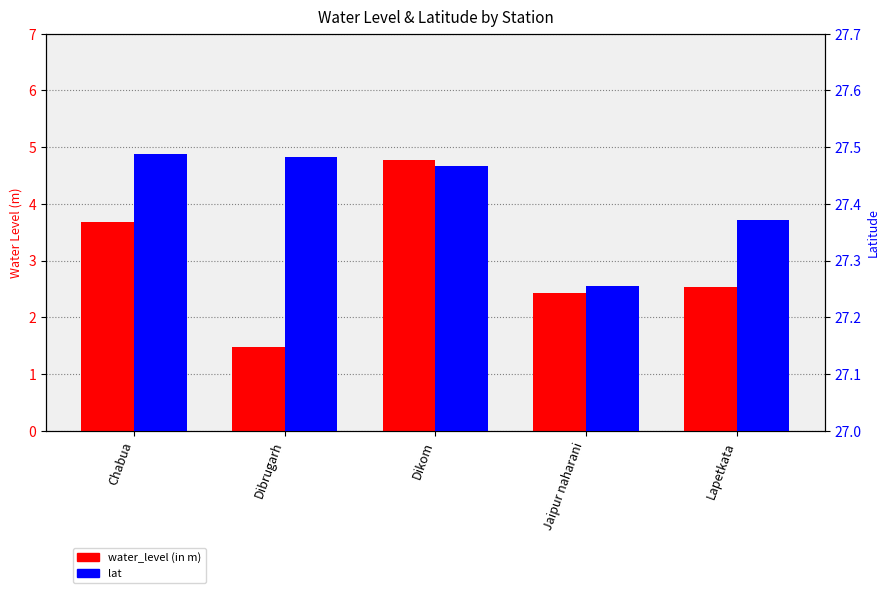

What is the highest value of the water_level (in m) series?

4.8